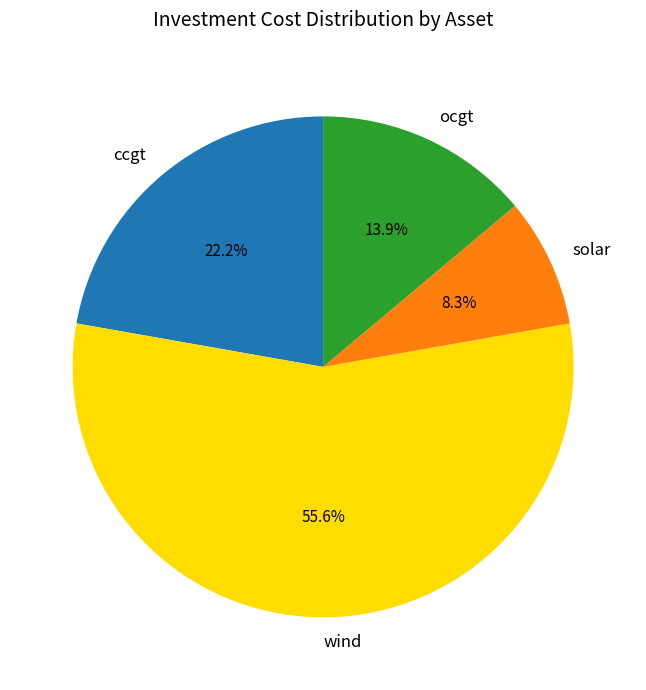

What is the largest slice in the pie chart?

wind